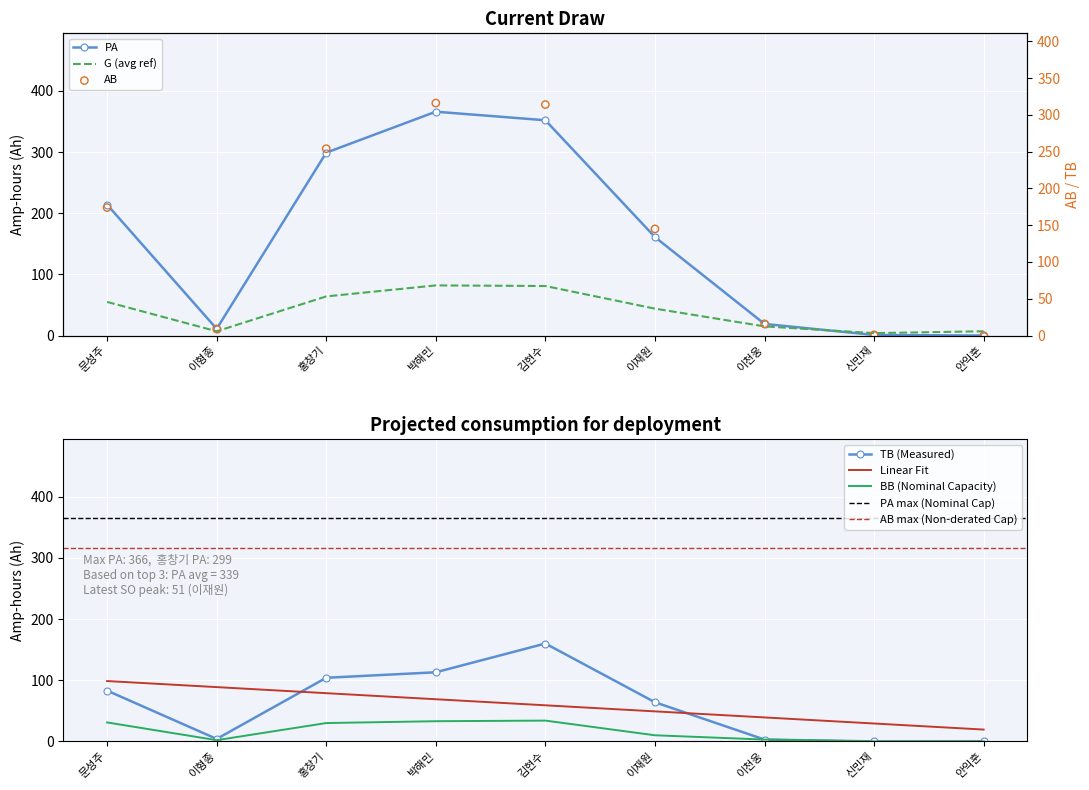

True or false: BB (Nominal Capacity) and Linear Fit cross at least once.

False